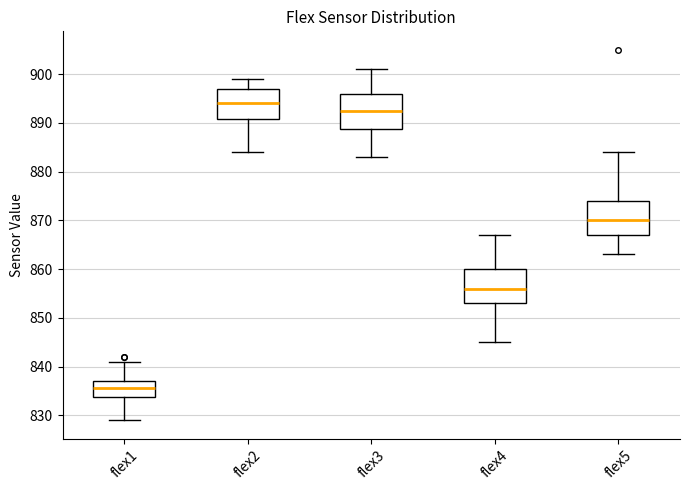

Which box has the lowest median line?

flex1